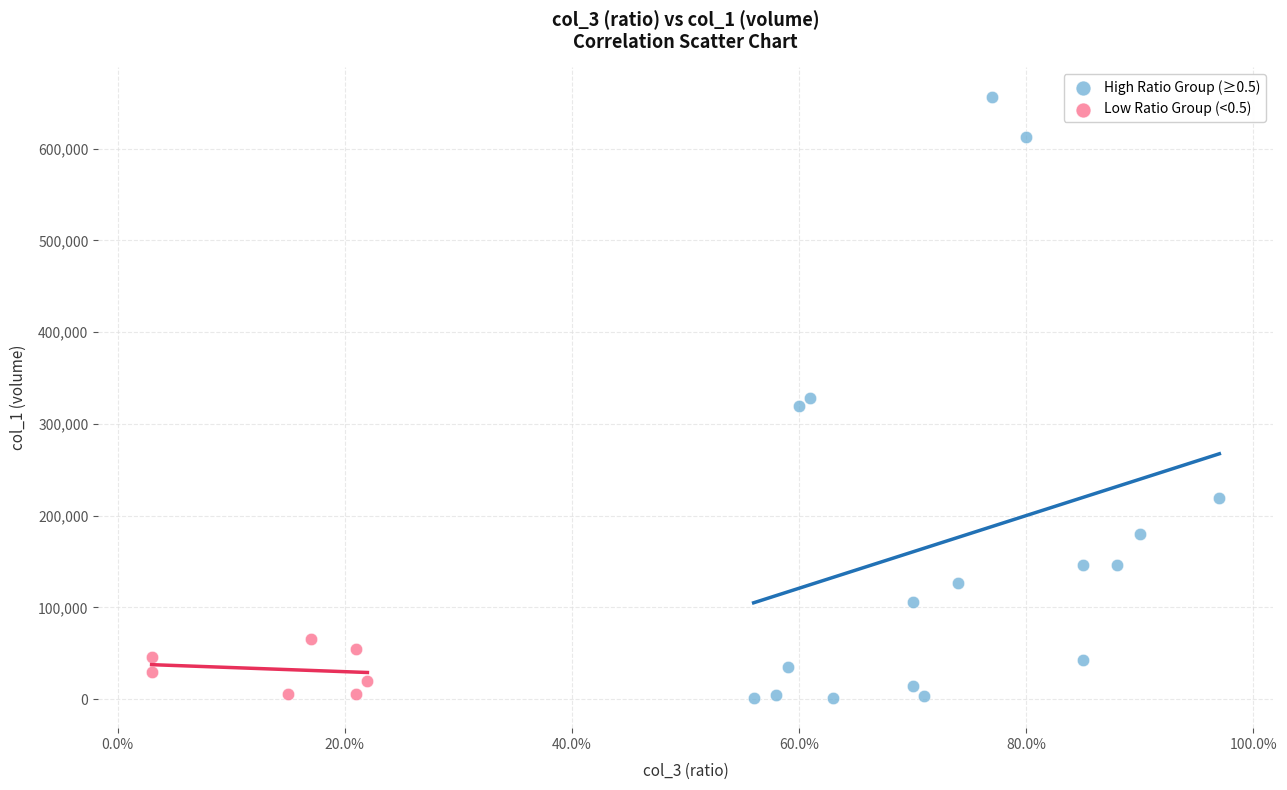

Which series contains the highest Y value?

High Ratio Group (≥0.5)